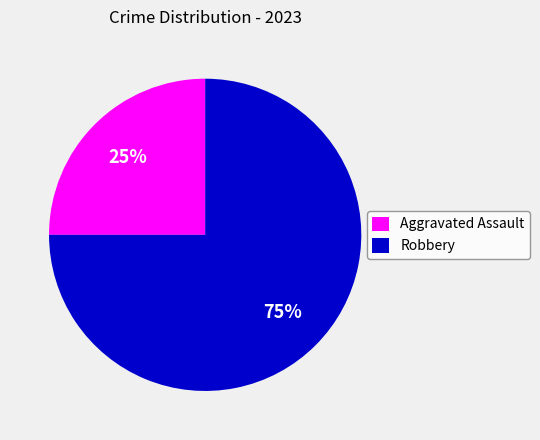

Which slice represents more than half of the pie?

Robbery